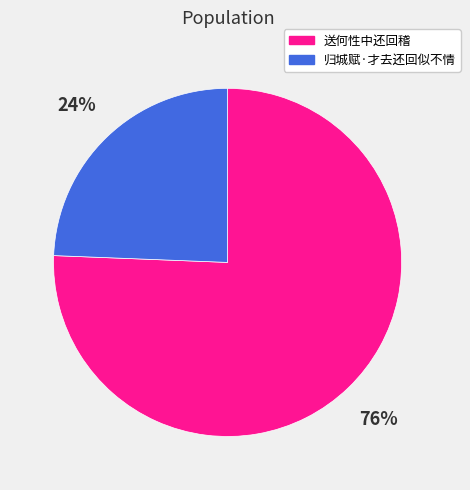

Do 送何性中还回稽 and 归城赋·才去还回似不情 together represent more than half of the pie?

Yes